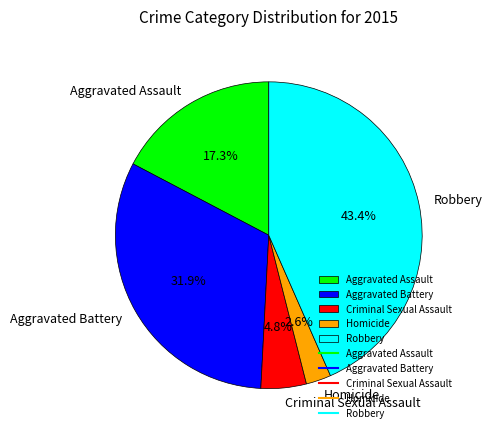

What portion of the pie excludes Homicide?

97.4%